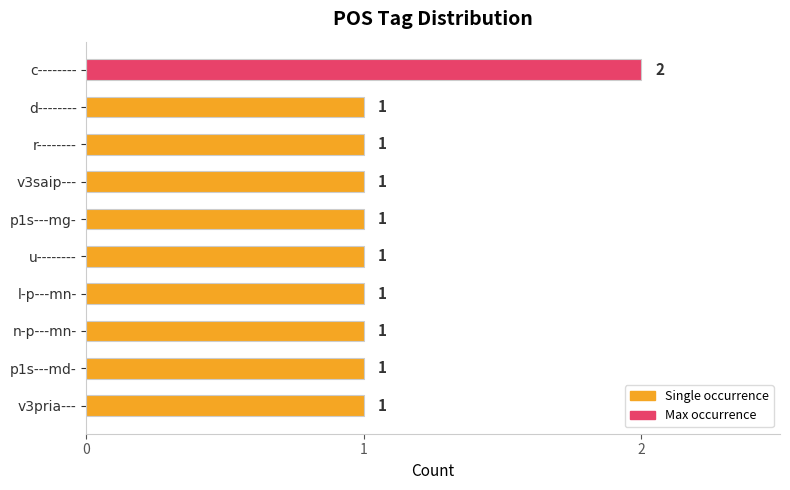

What is the label of the 5th bar from the top?

p1s---mg-